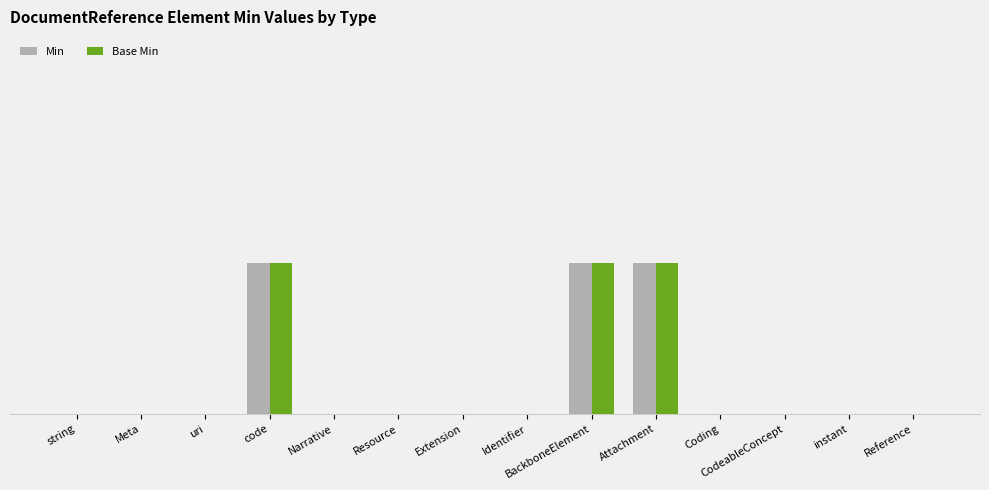

Between BackboneElement and Identifier, which is larger?

BackboneElement